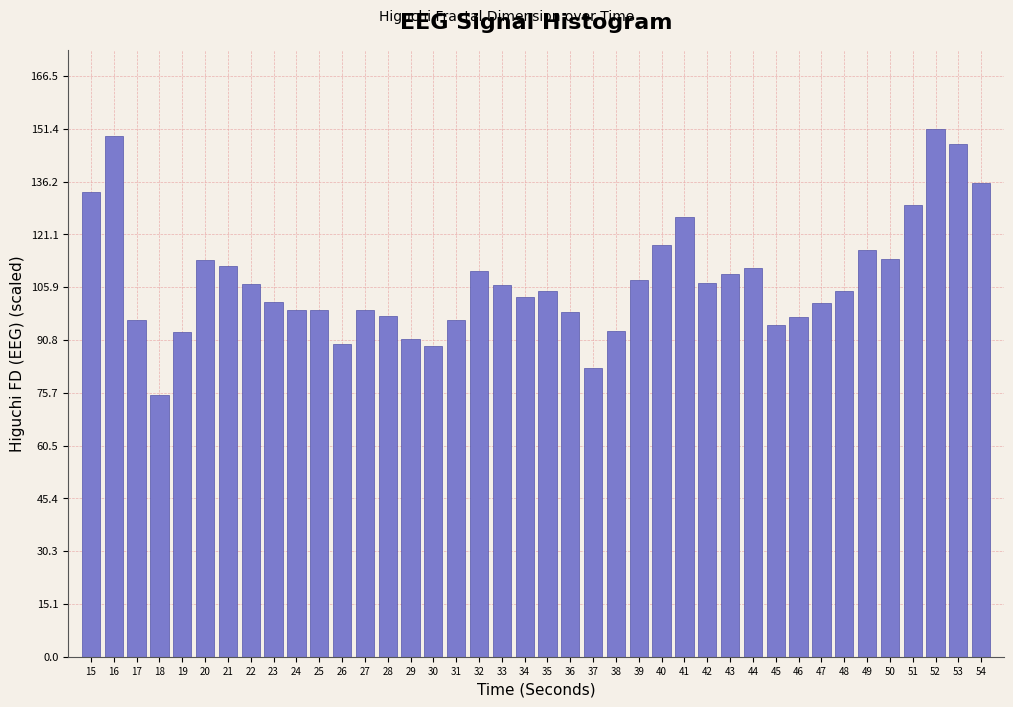

What value does the data have at 53?

147.0